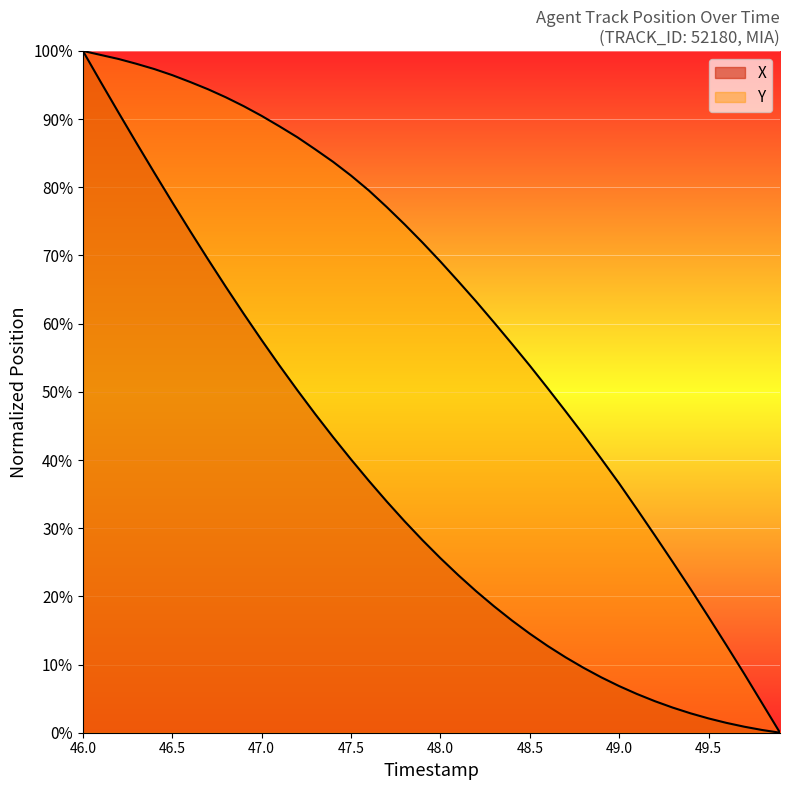

Rank the series by their maximum value, from lowest to highest.

X, Y